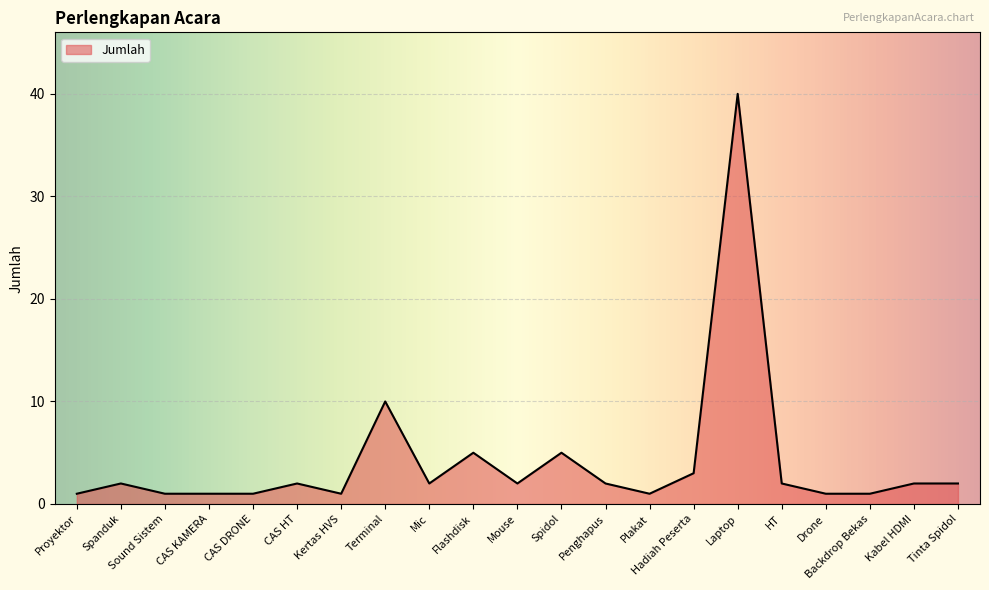

At which category does the chart reach its peak across all series?

Laptop